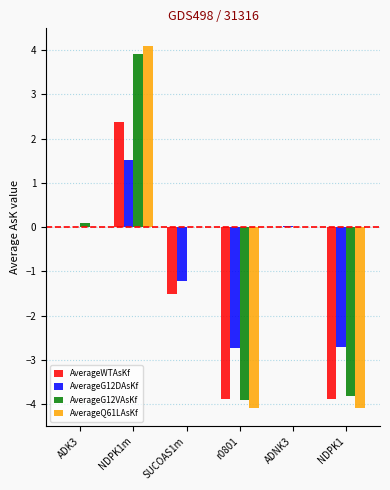

What is the approximate value of AverageG12VAsKf at NDPK1m?

3.9